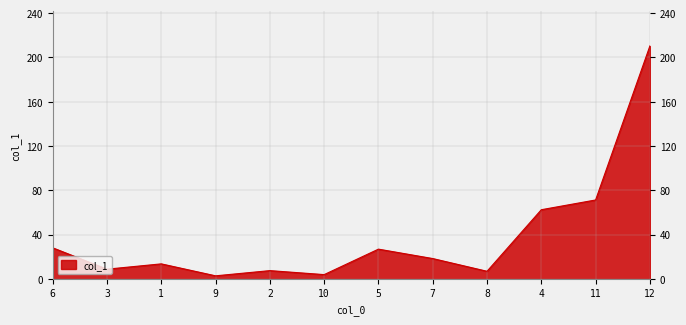

How many lines are shown in the chart?

1